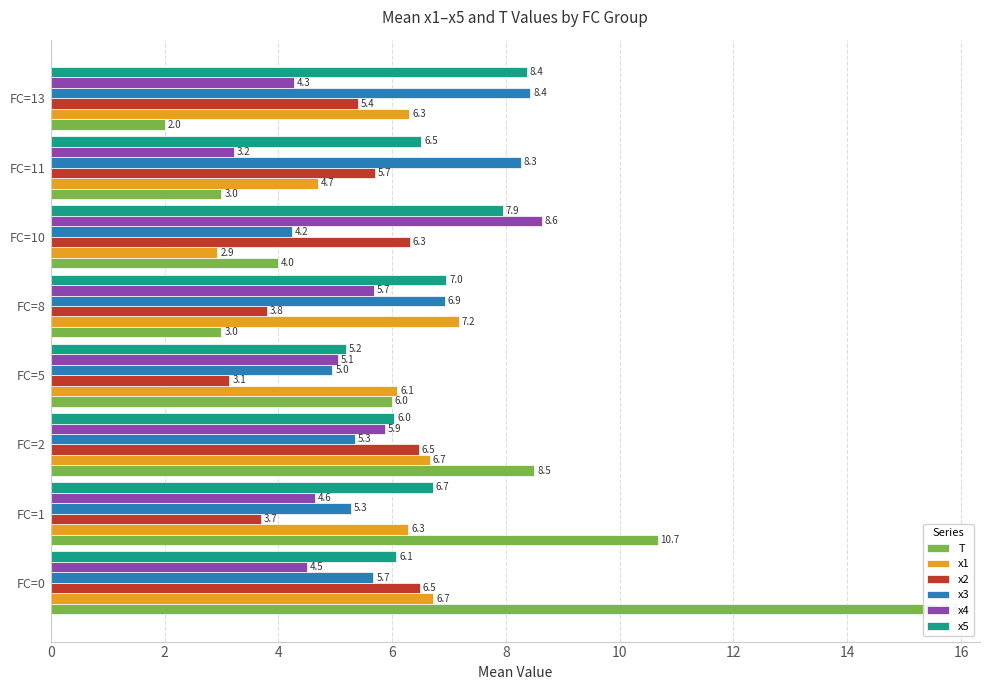

Which series has the widest spread of values?

T